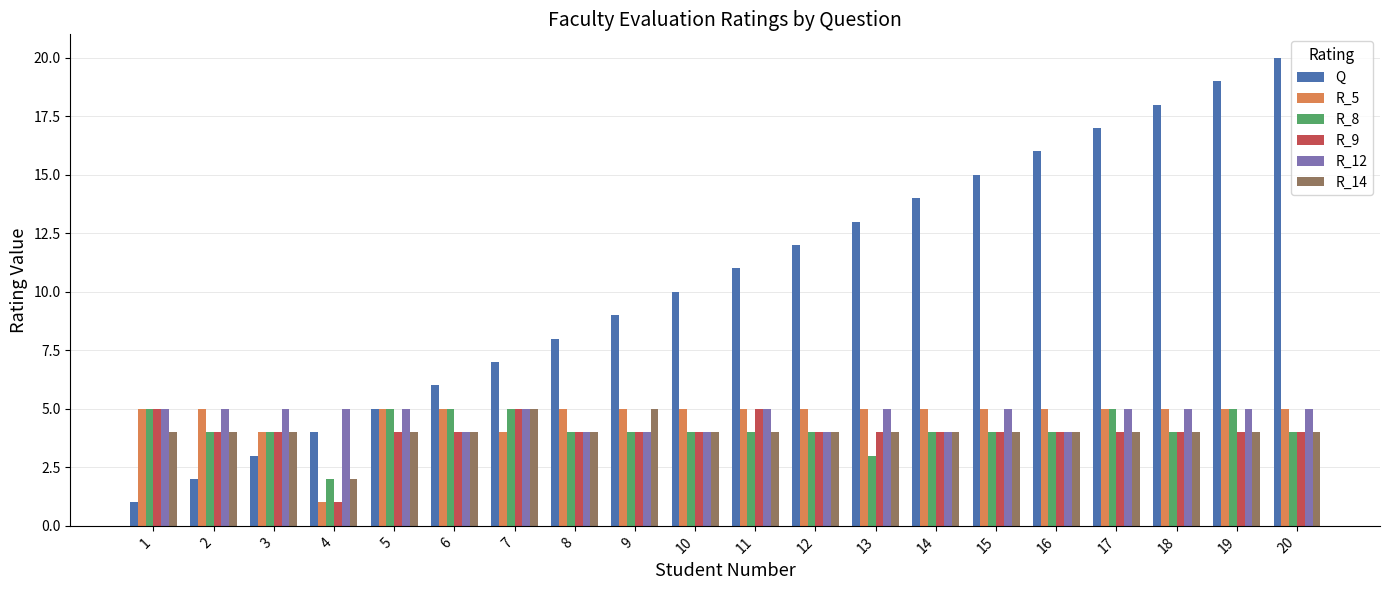

How many categories are shown in the chart?

20